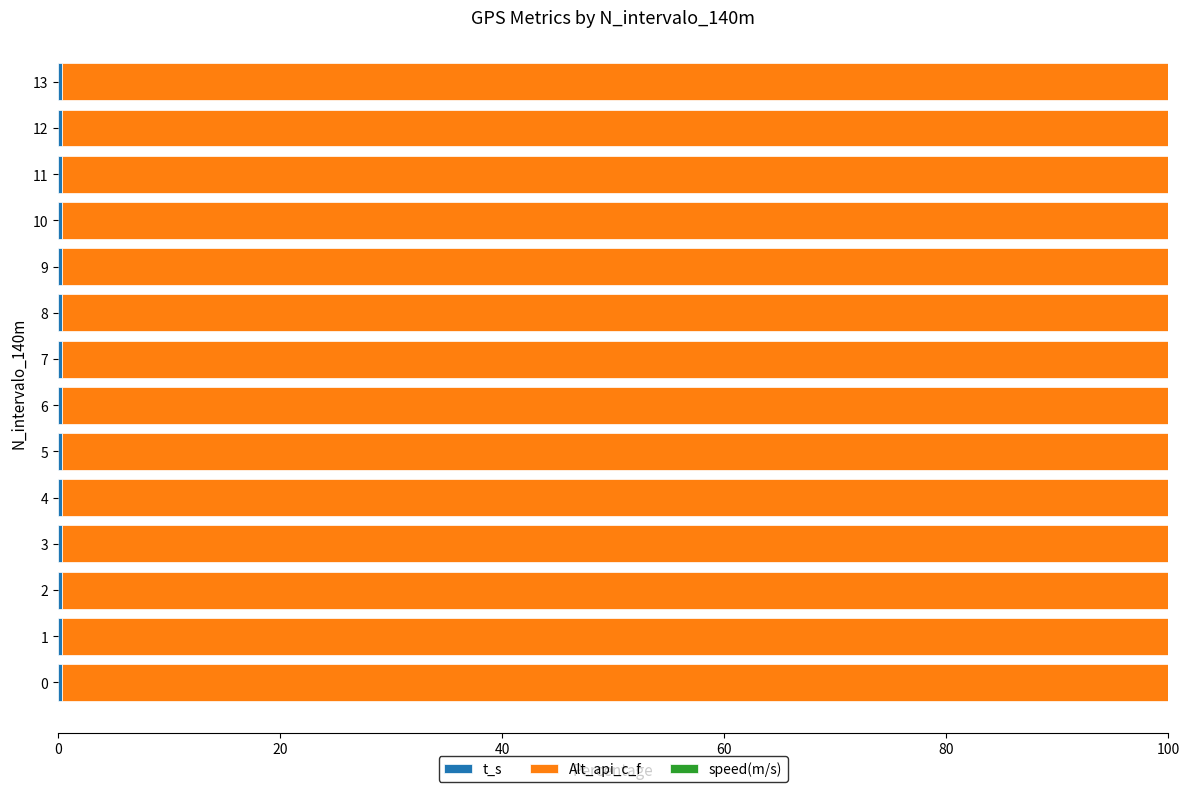

How many series are shown in this chart?

3